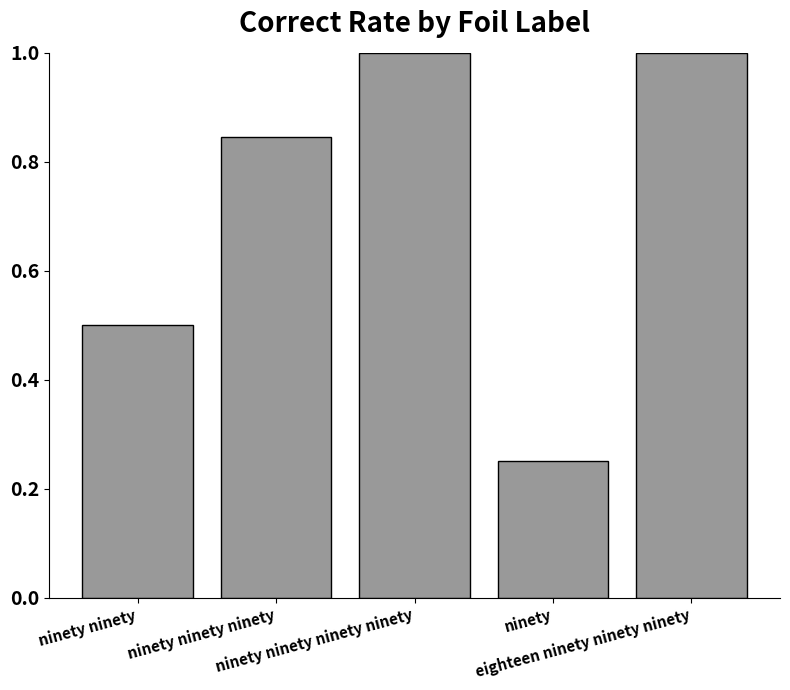

Count the number of categories in the chart.

5